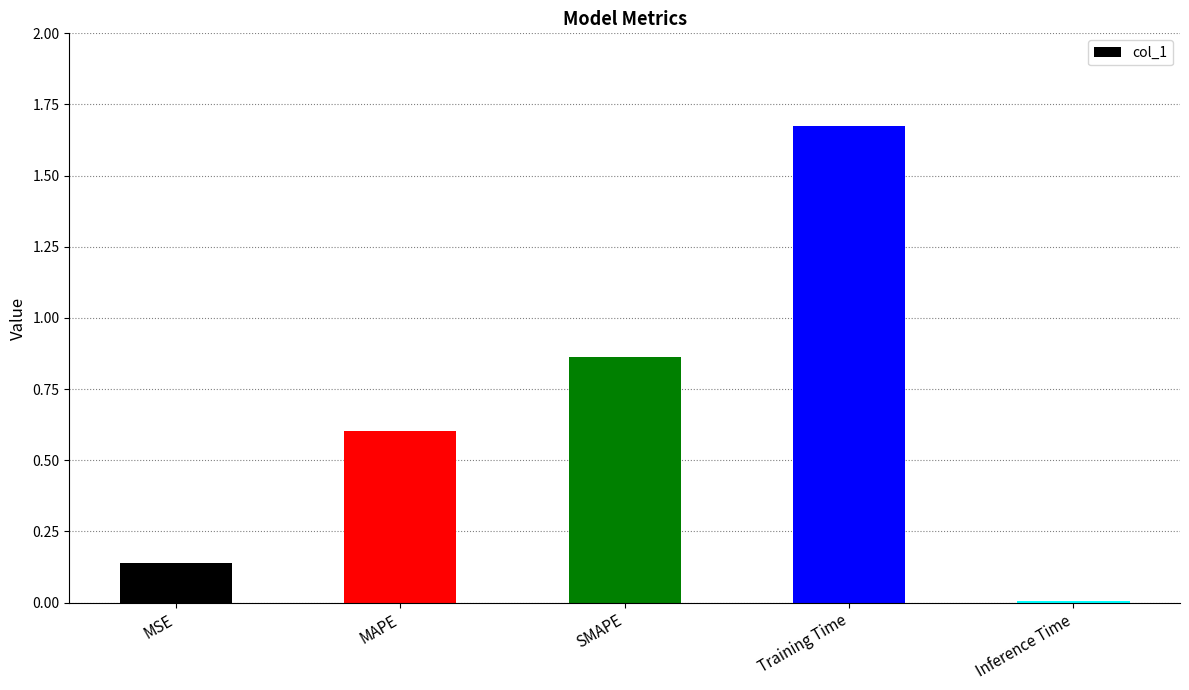

What value does the data have at MAPE?

0.6